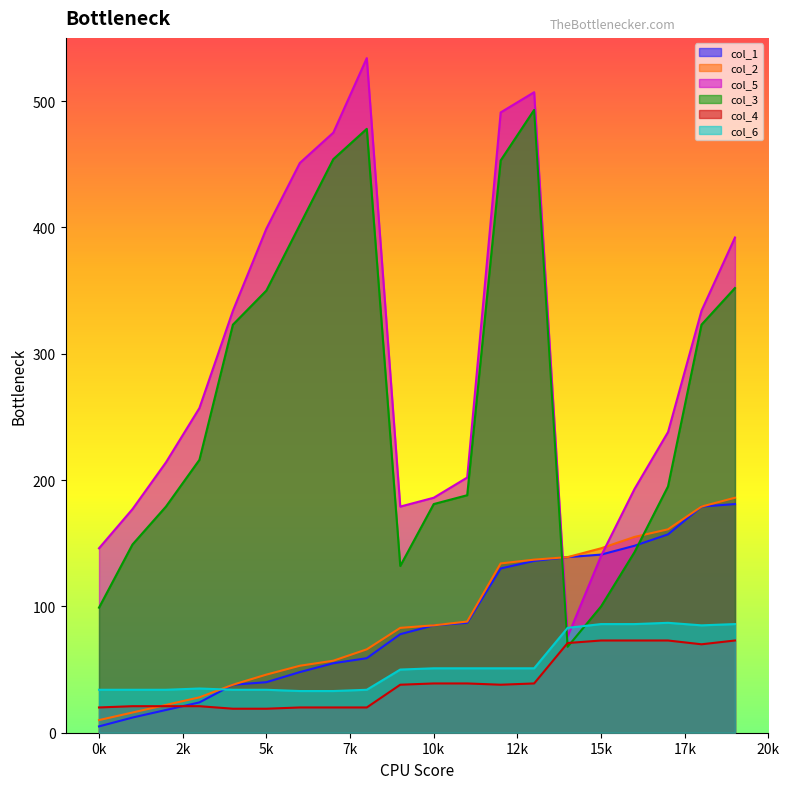

What is the value of the col_3 point at the 16th from the left?

100